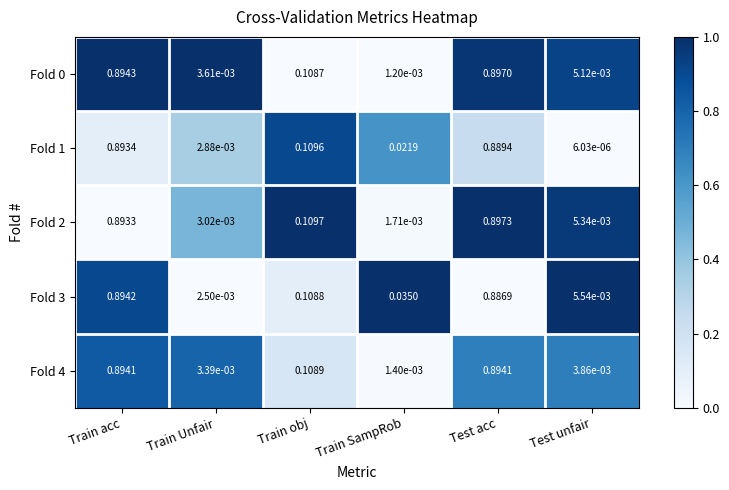

How many data points does each series have?

6